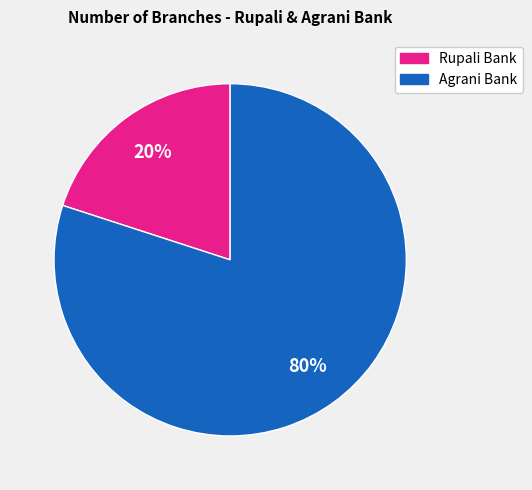

To the nearest percent, what is the difference between the largest and smallest slice percentages?

60%